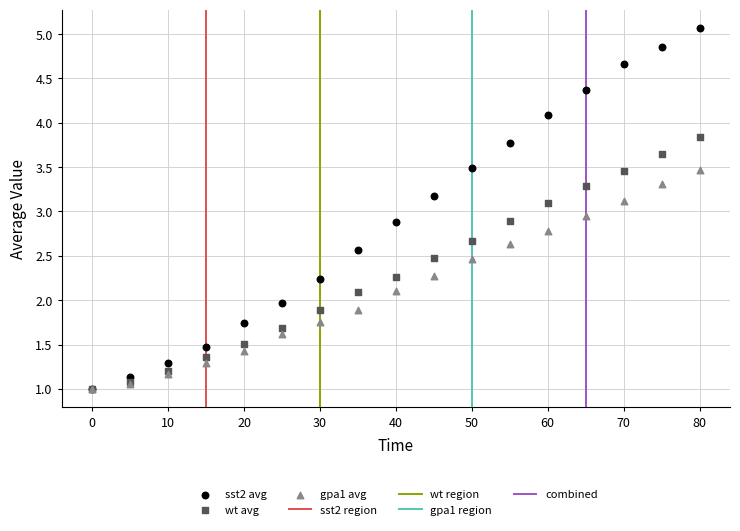

Which series contains the highest Y value?

sst2 avg